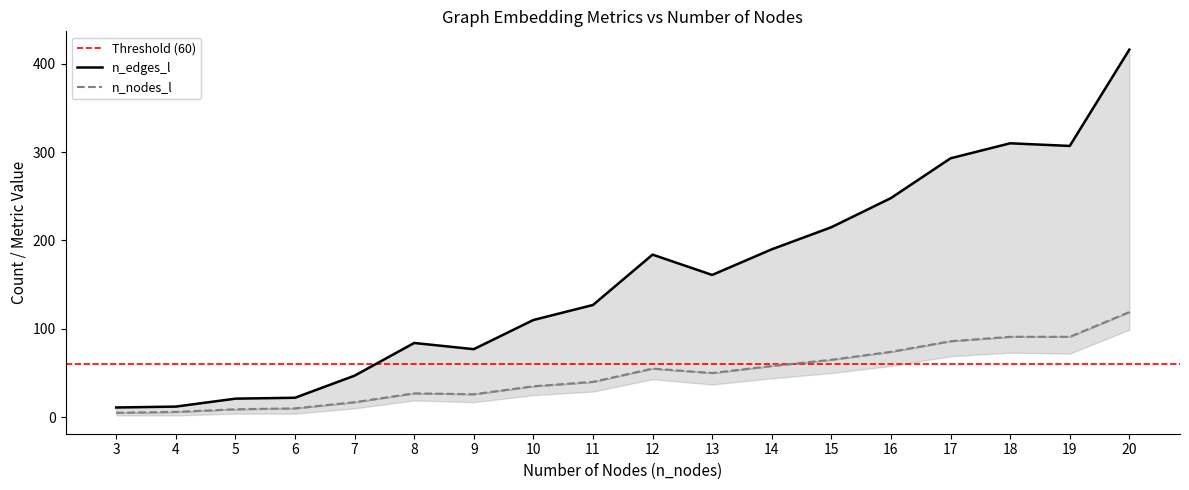

Which series has the widest spread of values?

n_edges_l